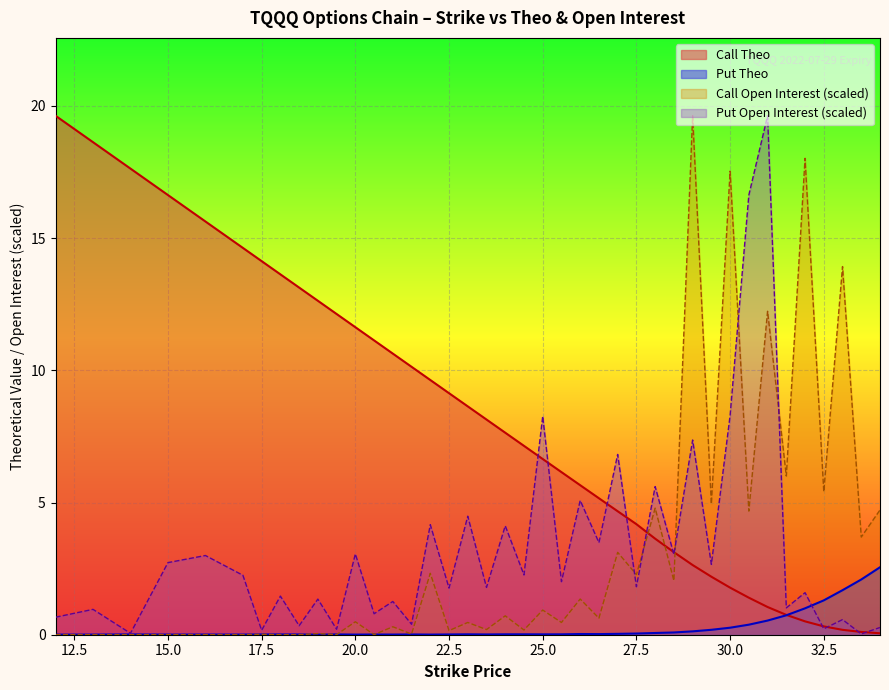

Reading left to right, list all the values displayed in this chart.

Call Strike: 12=19.6	13=18.6	14=17.6	15=16.6	16=15.6	17=14.6	17.5=14.1	18=13.6	18.5=13.1	19=12.6	19.5=12.1	20=11.6	20.5=11.1	21=10.6	21.5=10.1	22=9.6	22.5=9.1	23=8.6	23.5=8.1	24=7.6	24.5=7.1	25=6.6	25.5=6.1	26=5.7	26.5=5.2	27=4.7	27.5=4.2	28=3.6	28.5=3.1	29=2.6	29.5=2.2	30=1.8	30.5=1.4	31=1.0	31.5=0.8	32=0.5	32.5=0.3	33=0.2	33.5=0.1	34=0.1
Put Theo: 12=0.0	13=0.0	14=0.0	15=0.0	16=0.0	17=0.0	17.5=0.0	18=0.0	18.5=0.0	19=0.0	19.5=0.0	20=0.0	20.5=0.0	21=0.0	21.5=0.0	22=0.0	22.5=0.0	23=0.0	23.5=0.0	24=0.0	24.5=0.0	25=0.0	25.5=0.0	26=0.0	26.5=0.0	27=0.0	27.5=0.0	28=0.1	28.5=0.1	29=0.1	29.5=0.2	30=0.3	30.5=0.4	31=0.5	31.5=0.7	32=1.0	32.5=1.3	33=1.7	33.5=2.1	34=2.6
Call Open Interest: 12=0.0	13=0.0	14=0.0	15=0.0	16=0.0	17=0.0	17.5=0.0	18=0.0	18.5=0.0	19=0.0	19.5=0.0	20=0.5	20.5=0.0	21=0.3	21.5=0.0	22=2.3	22.5=0.2	23=0.5	23.5=0.2	24=0.7	24.5=0.2	25=0.9	25.5=0.5	26=1.3	26.5=0.6	27=3.1	27.5=2.3	28=4.8	28.5=2.0	29=19.6	29.5=4.9	30=17.5	30.5=4.7	31=12.2	31.5=6.0	32=18.0	32.5=5.4	33=13.9	33.5=3.7	34=4.7
Put Open Interest: 12=0.7	13=1.0	14=0.1	15=2.7	16=3.0	17=2.2	17.5=0.2	18=1.5	18.5=0.3	19=1.3	19.5=0.2	20=3.1	20.5=0.8	21=1.3	21.5=0.4	22=4.2	22.5=1.8	23=4.5	23.5=1.8	24=4.1	24.5=2.3	25=8.3	25.5=2.0	26=5.1	26.5=3.5	27=6.8	27.5=1.8	28=5.6	28.5=3.0	29=7.4	29.5=2.7	30=8.3	30.5=16.6	31=19.6	31.5=1.0	32=1.6	32.5=0.2	33=0.6	33.5=0.0	34=0.3